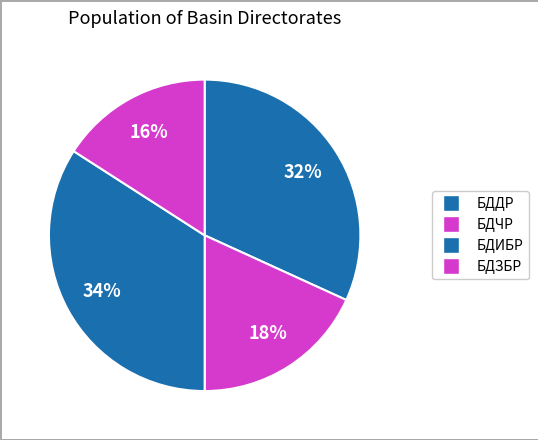

Count the number of slices in the pie.

4